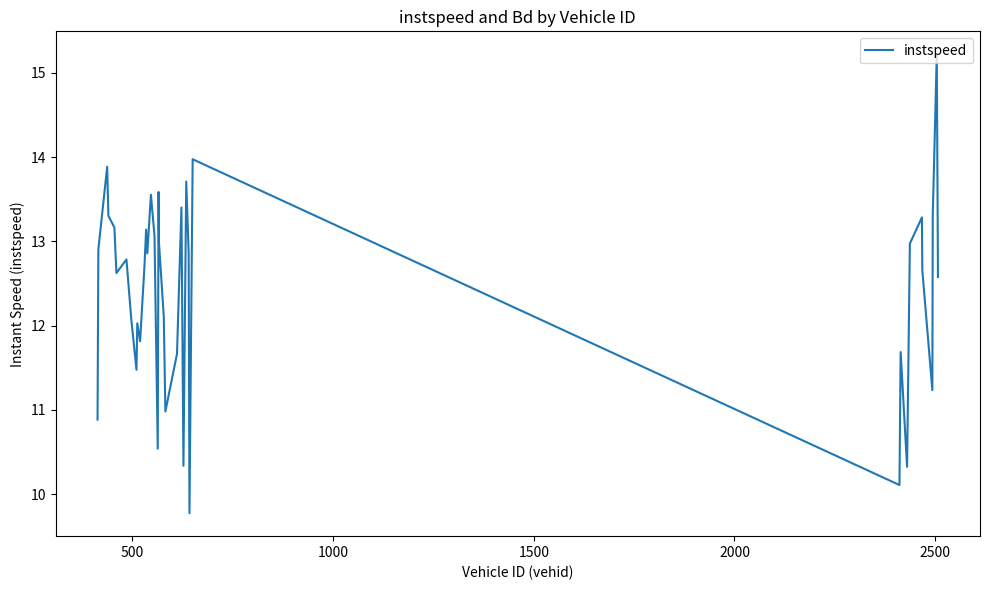

What is the minimum value shown in the chart?

9.8